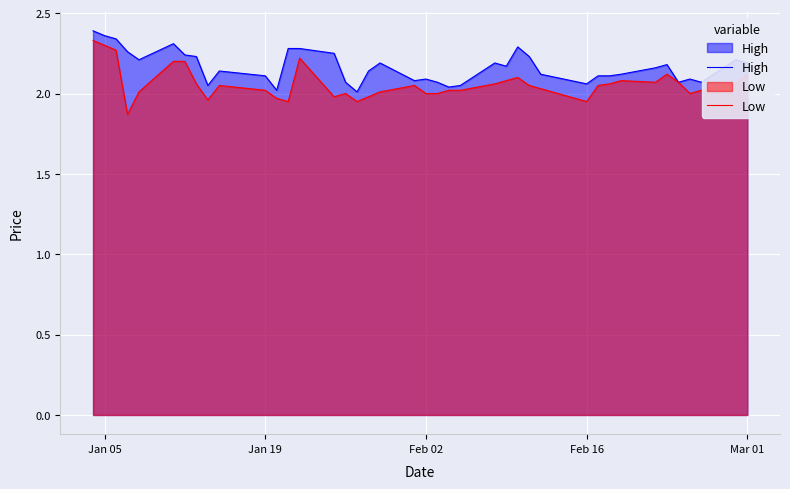

What is the value of the High point at the 28th from the left?

2.2